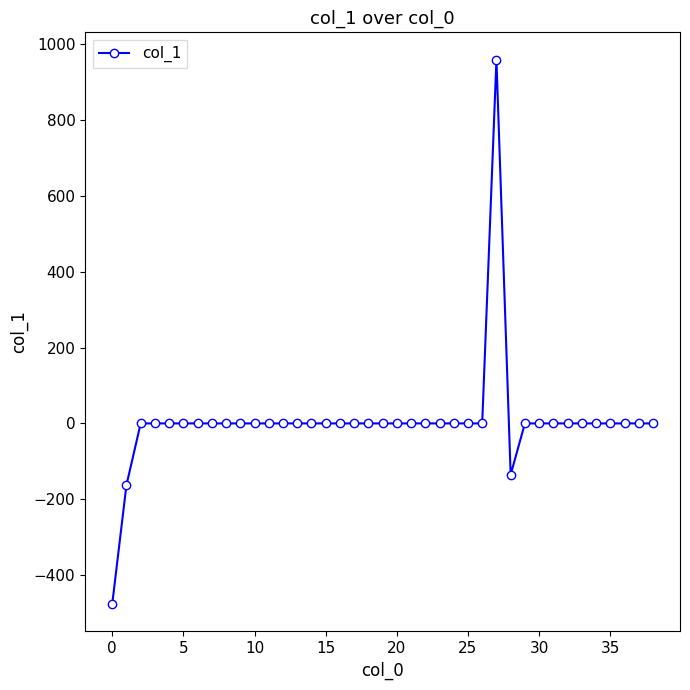

What is the minimum value shown in the chart?

-476.5